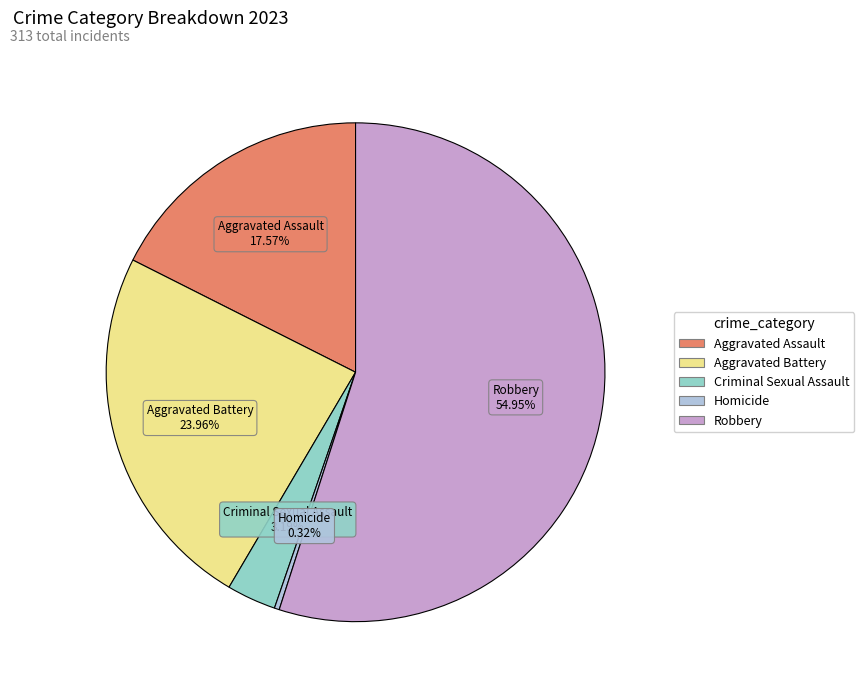

Count the number of slices in the pie.

5